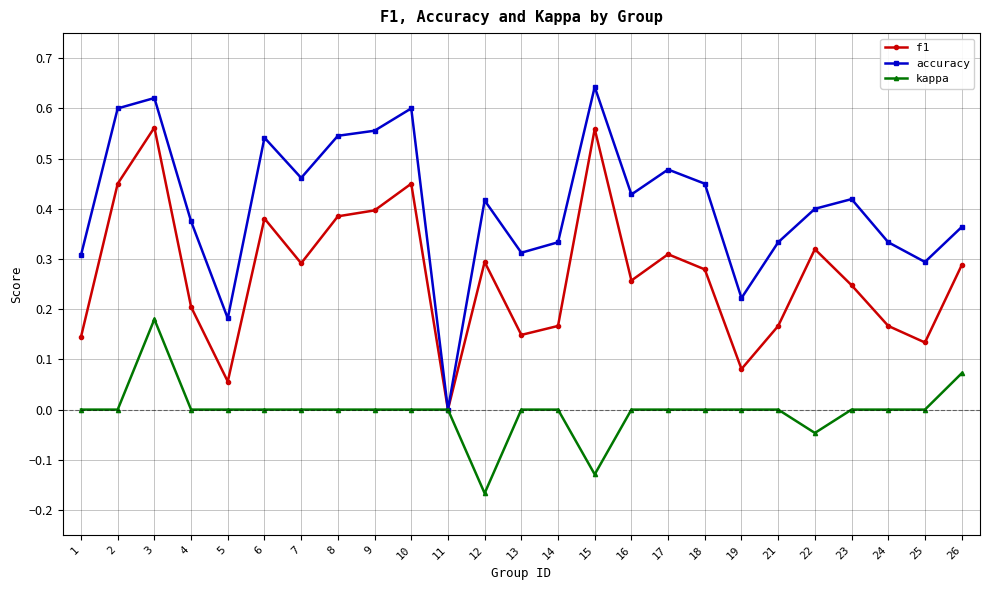

How many positive values does the f1 series have?

24